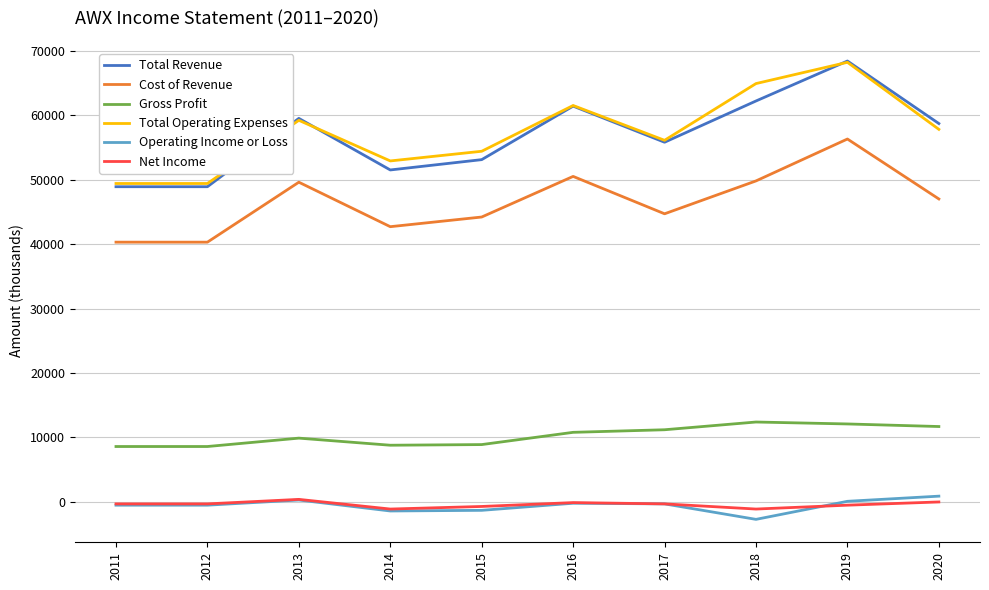

Which series changed the most between 2015 and 2016?

Total Revenue